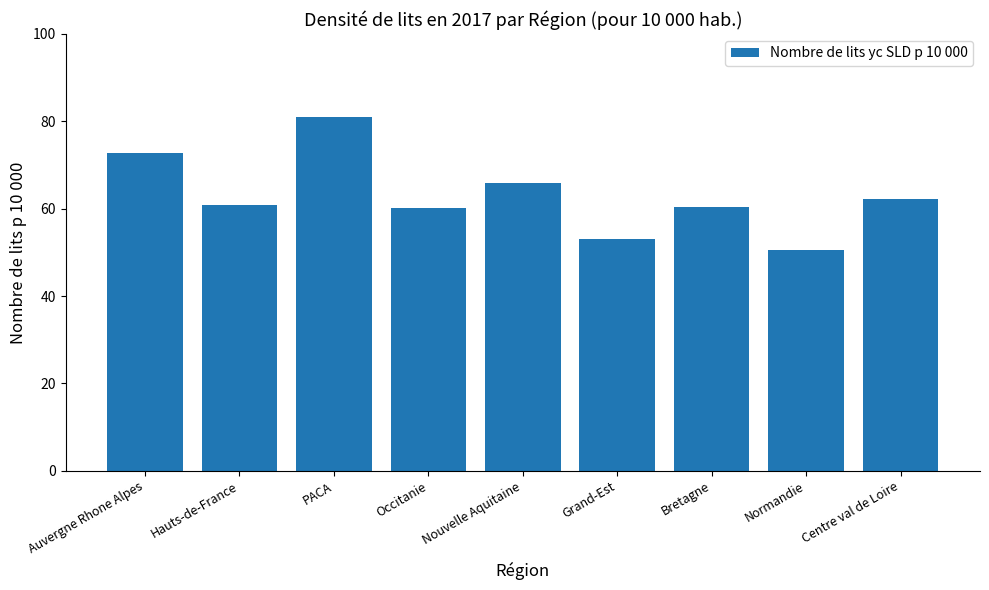

What is the difference between the maximum and second lowest values?

27.8